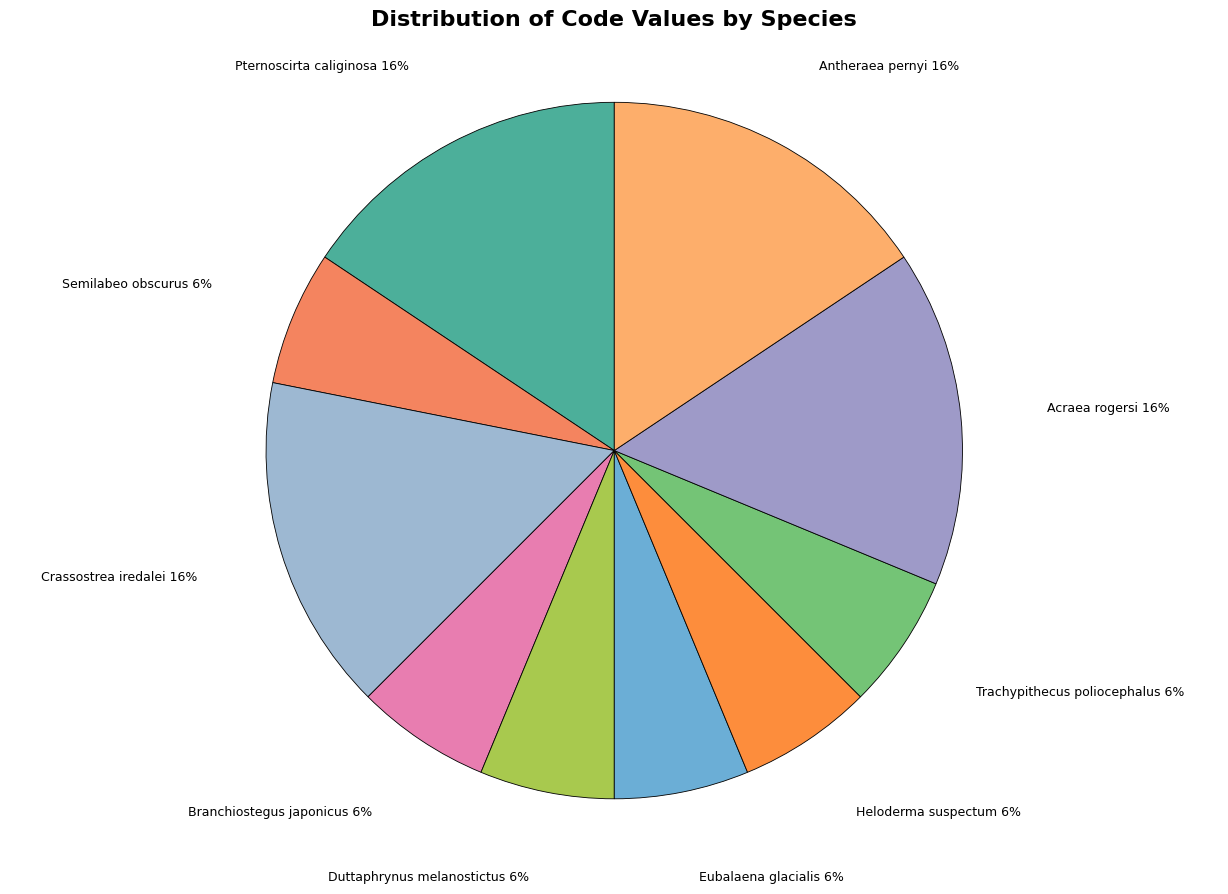

True or false: Heloderma suspectum accounts for 20% of the total.

False